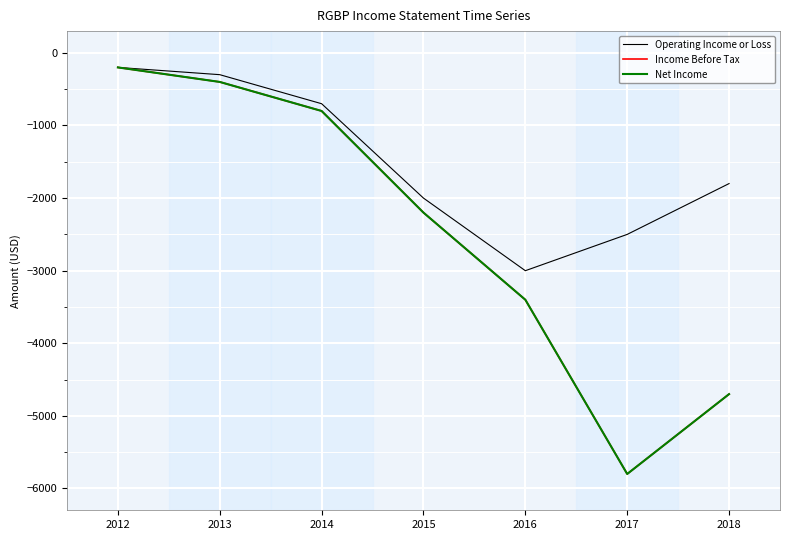

Does the chart have visible grid lines?

Yes